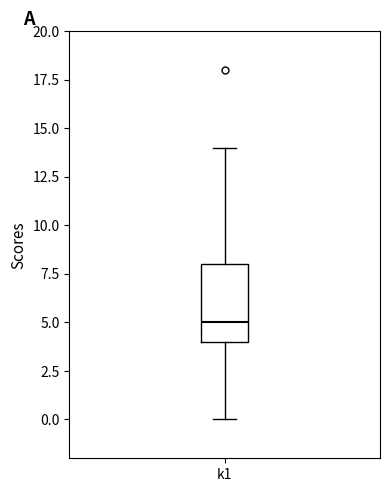

Where is the lower edge of the box for k1 on the y-axis? The values are not printed on the chart, so give them approximately, as read against the axis.

4